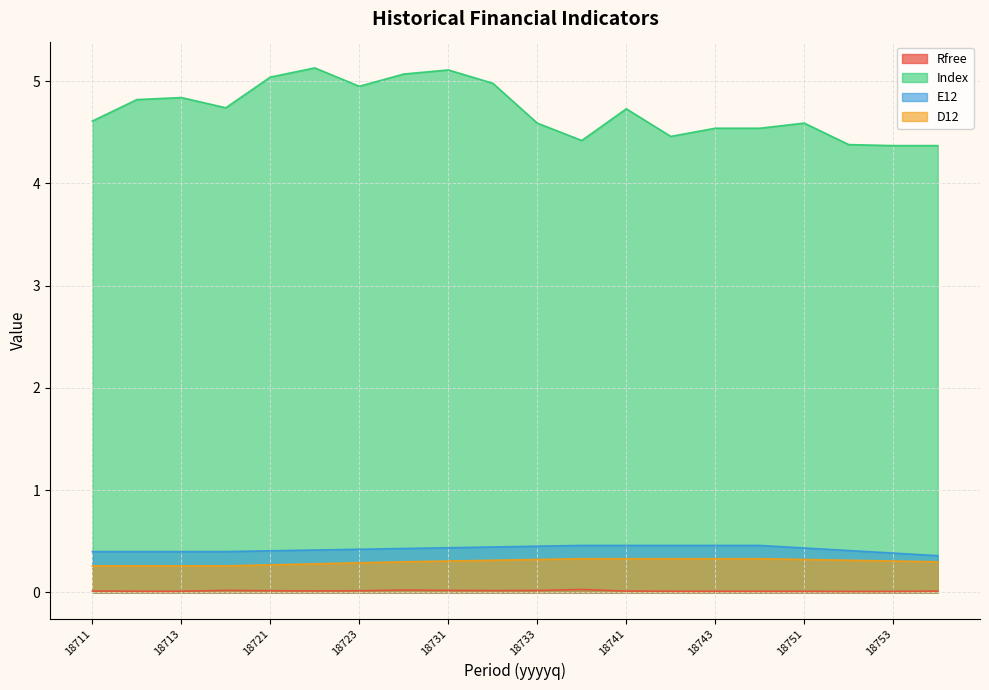

Is the value of D12 at 18743 greater than the value of E12 at 18712?

No